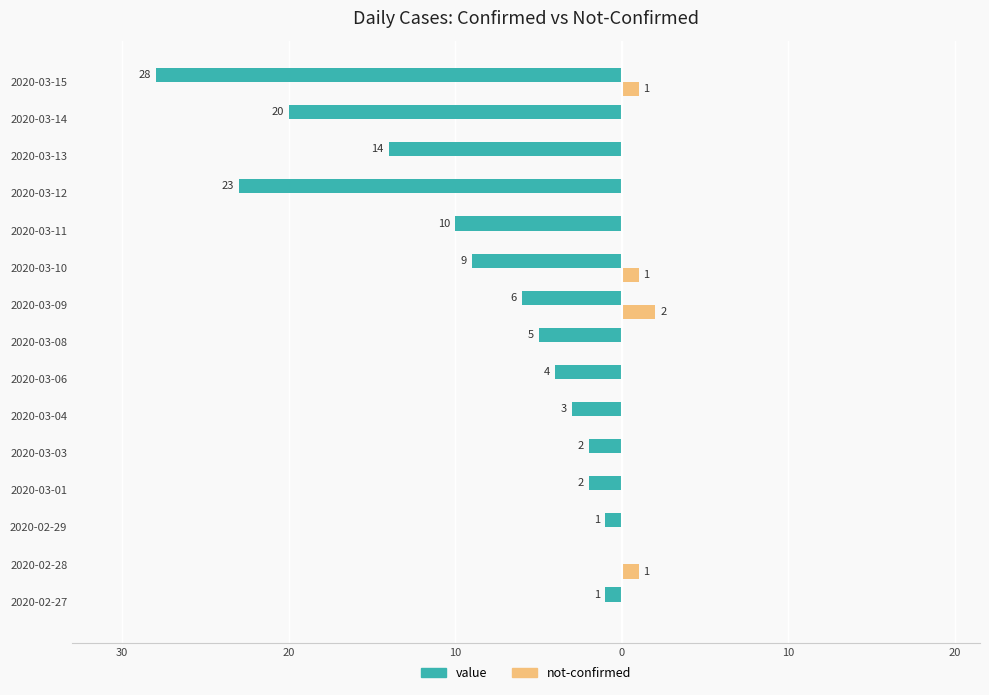

What are all the series names shown in the legend?

value, not-confirmed